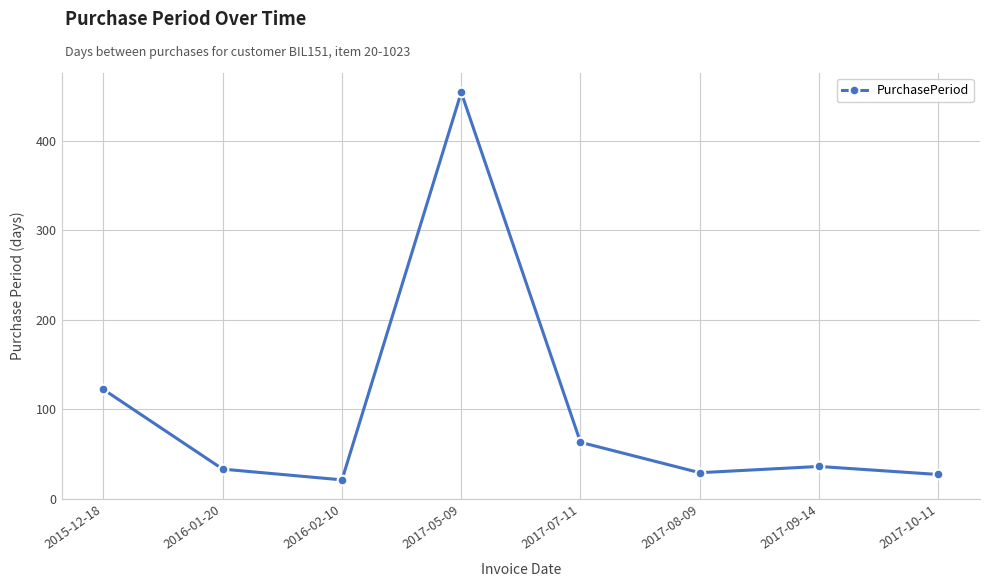

What is the sum of all values?

785